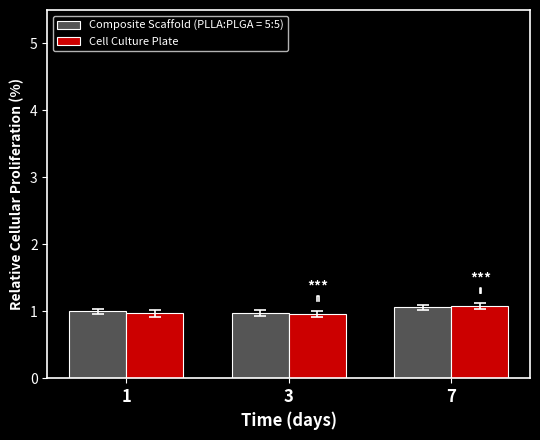

The value at 3 is 1.0. True or false?

True